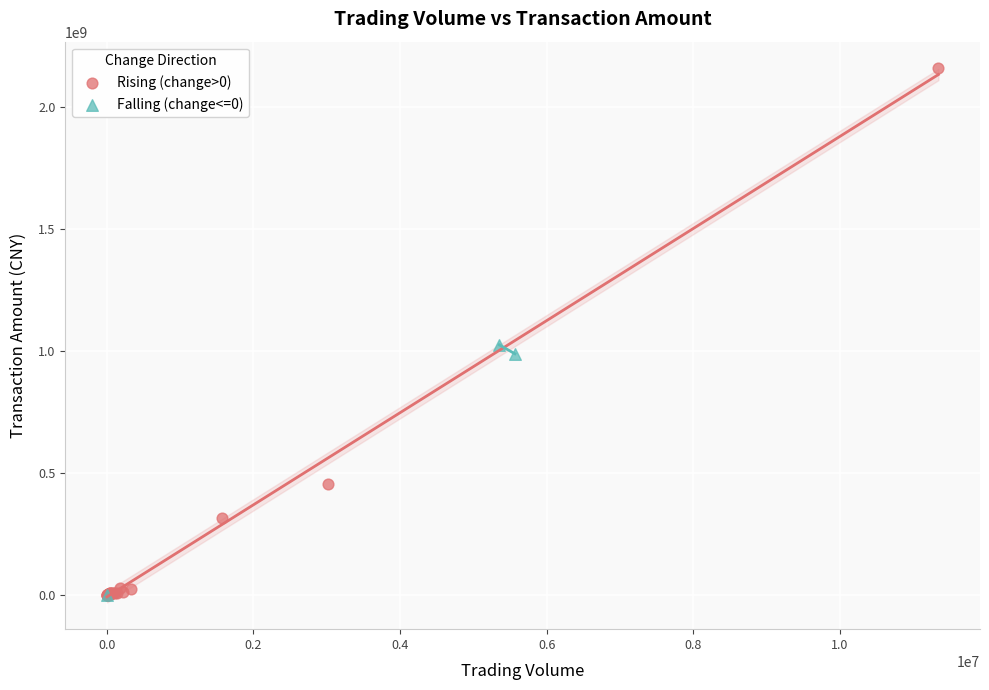

Which series has the largest Y range (max minus min)?

Rising (change>0)